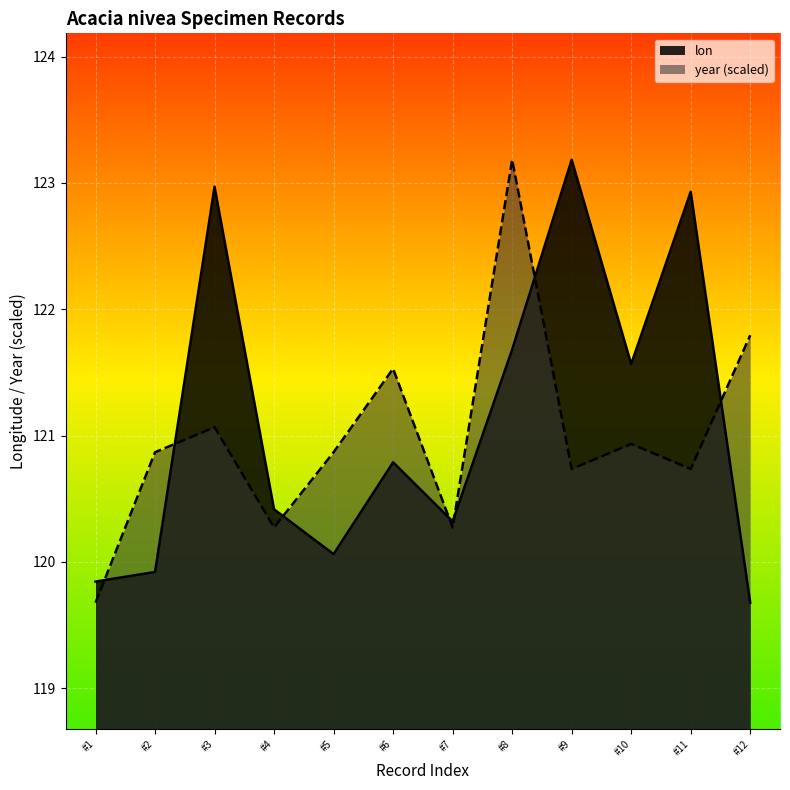

Is the value of lon at #3 greater than the value of year (scaled) at #2?

Yes